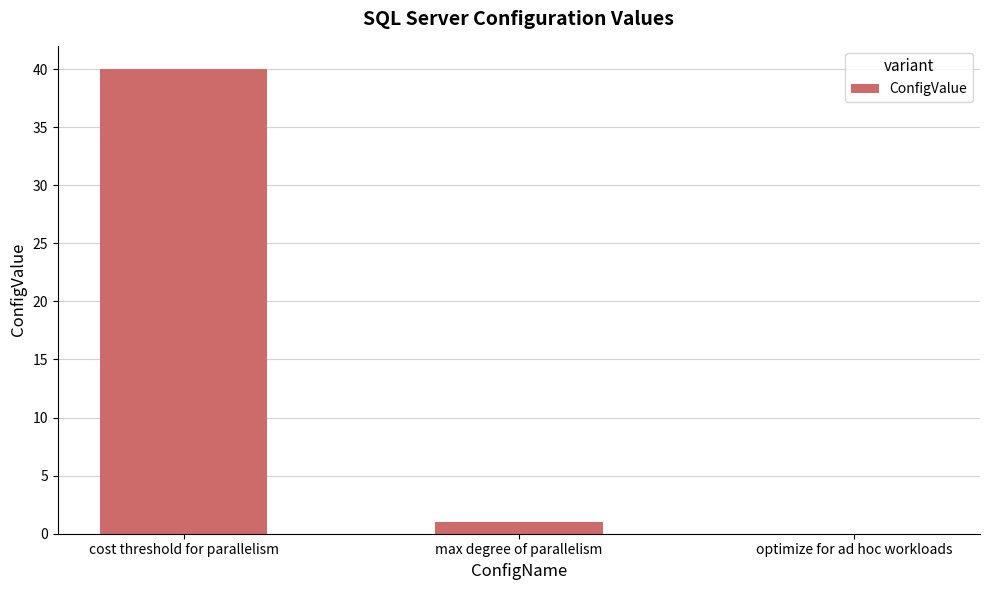

What is the average value?

14